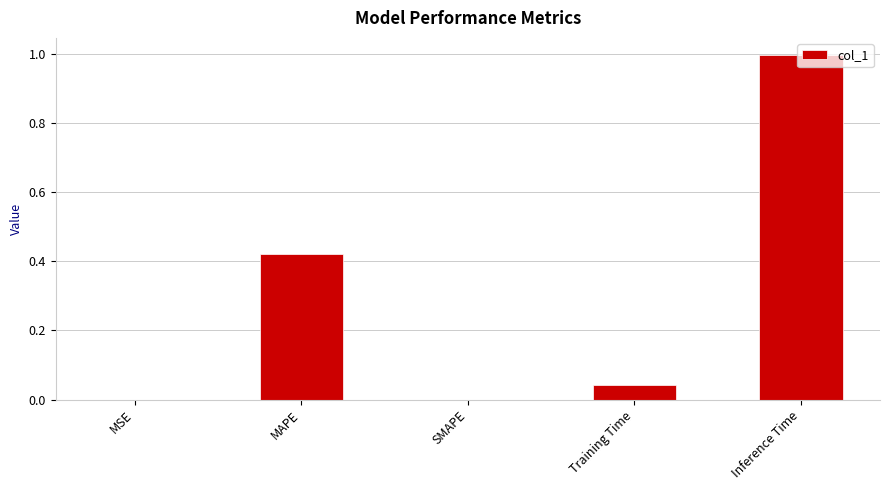

What is the change in value from MAPE to SMAPE?

-0.4